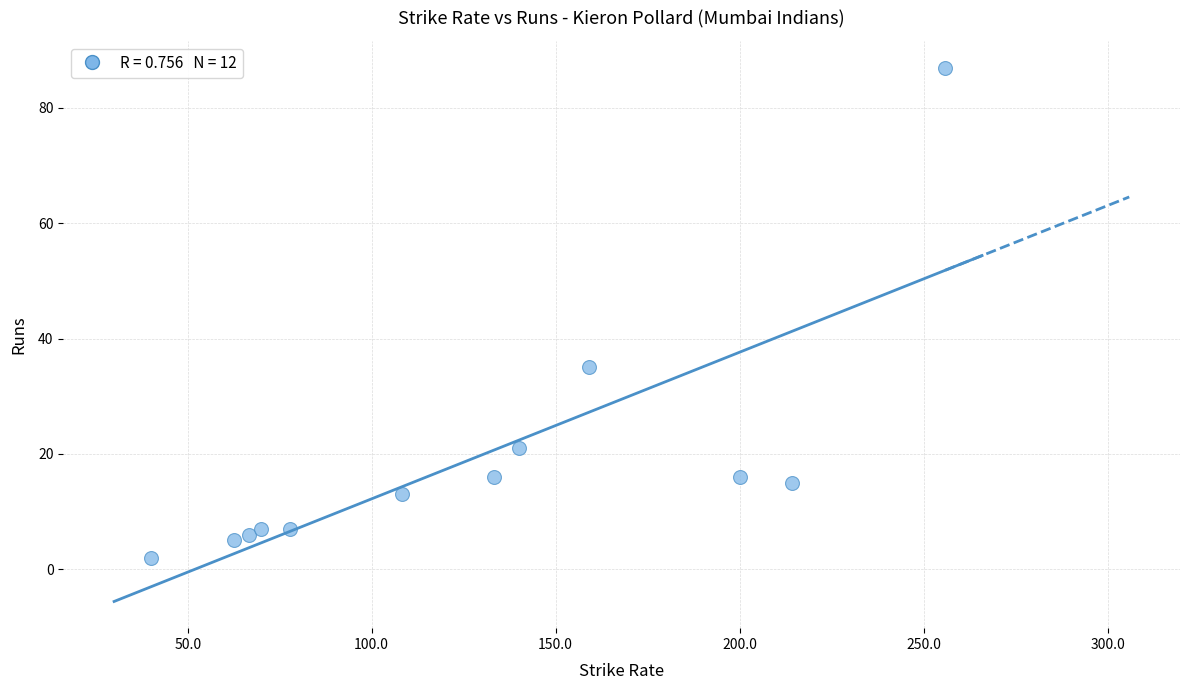

What Y value in the scatter plot is closest to 44?

35